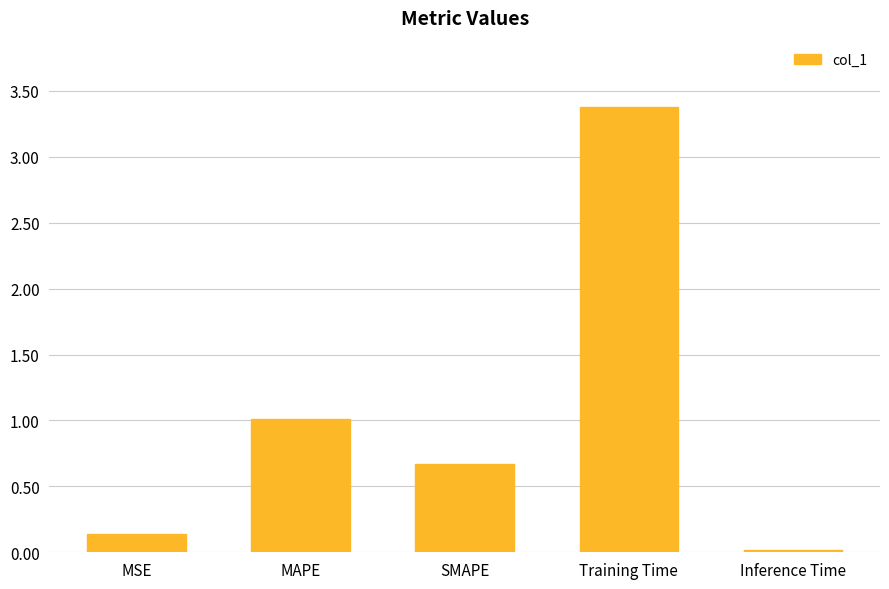

Between Inference Time and Training Time, which is larger?

Training Time